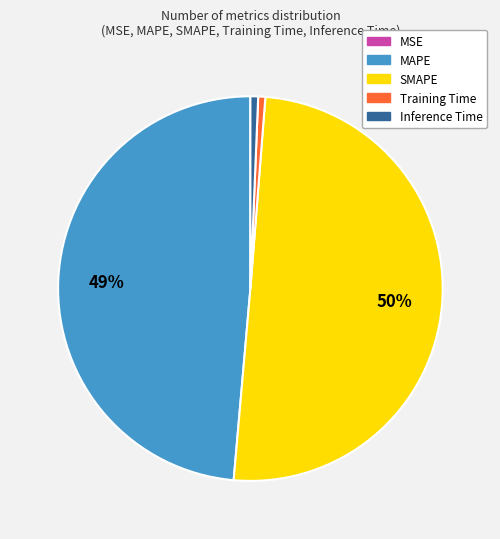

Is the sum of Training Time and Inference Time greater than half?

No